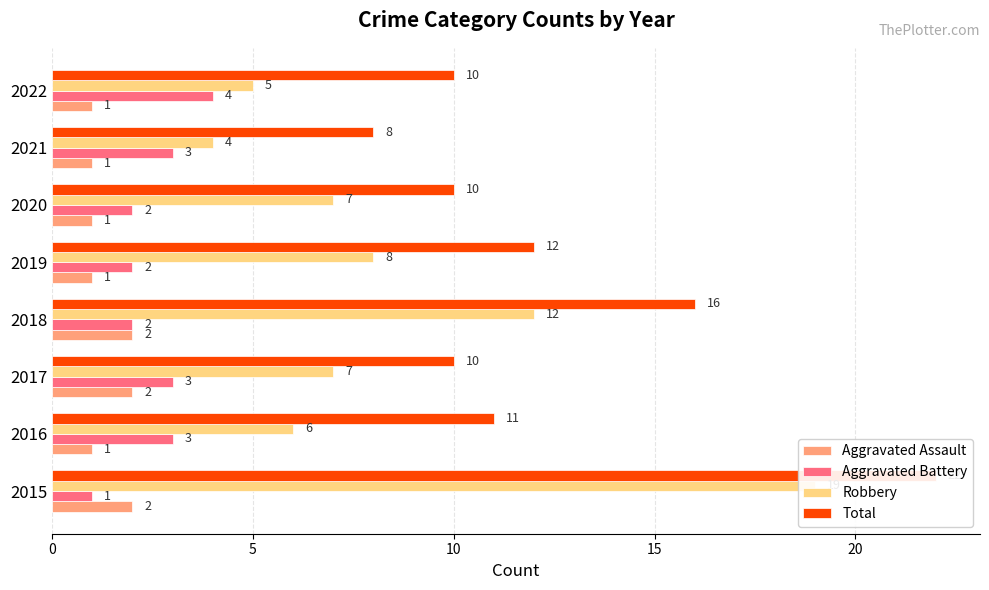

The value of Robbery at 2016 is 1. True or false?

False